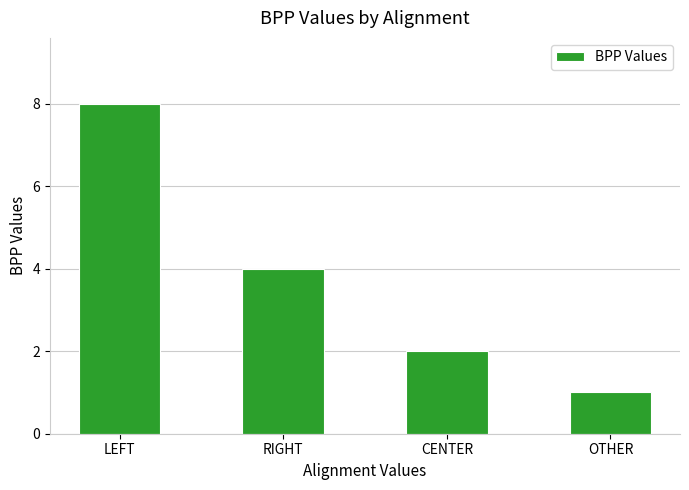

Rank the categories by value from highest to lowest.

LEFT, RIGHT, CENTER, OTHER